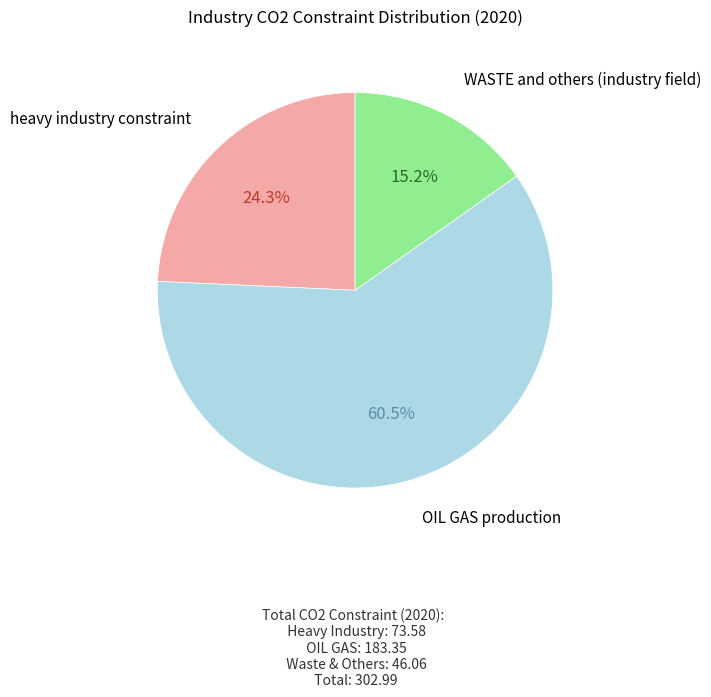

Is there any slice that represents more than half of the pie?

Yes